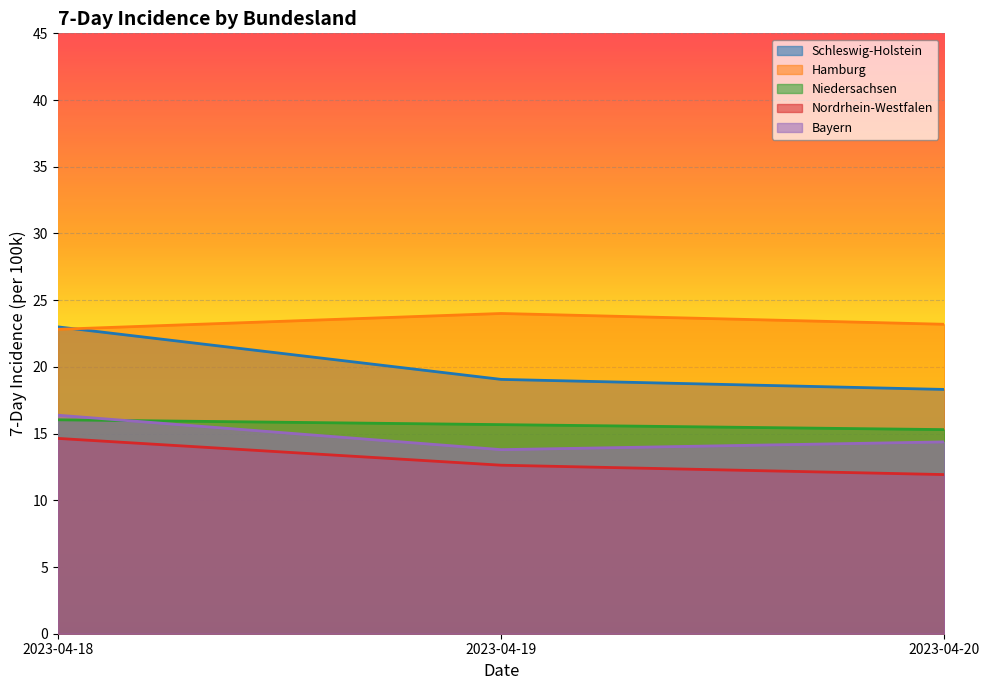

At how many categories does at least one series exceed 13?

3